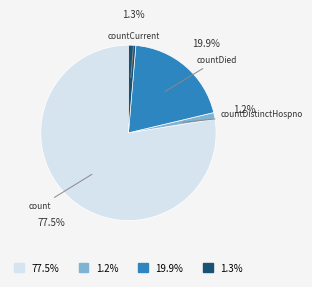

Is there any slice that represents more than half of the pie?

Yes